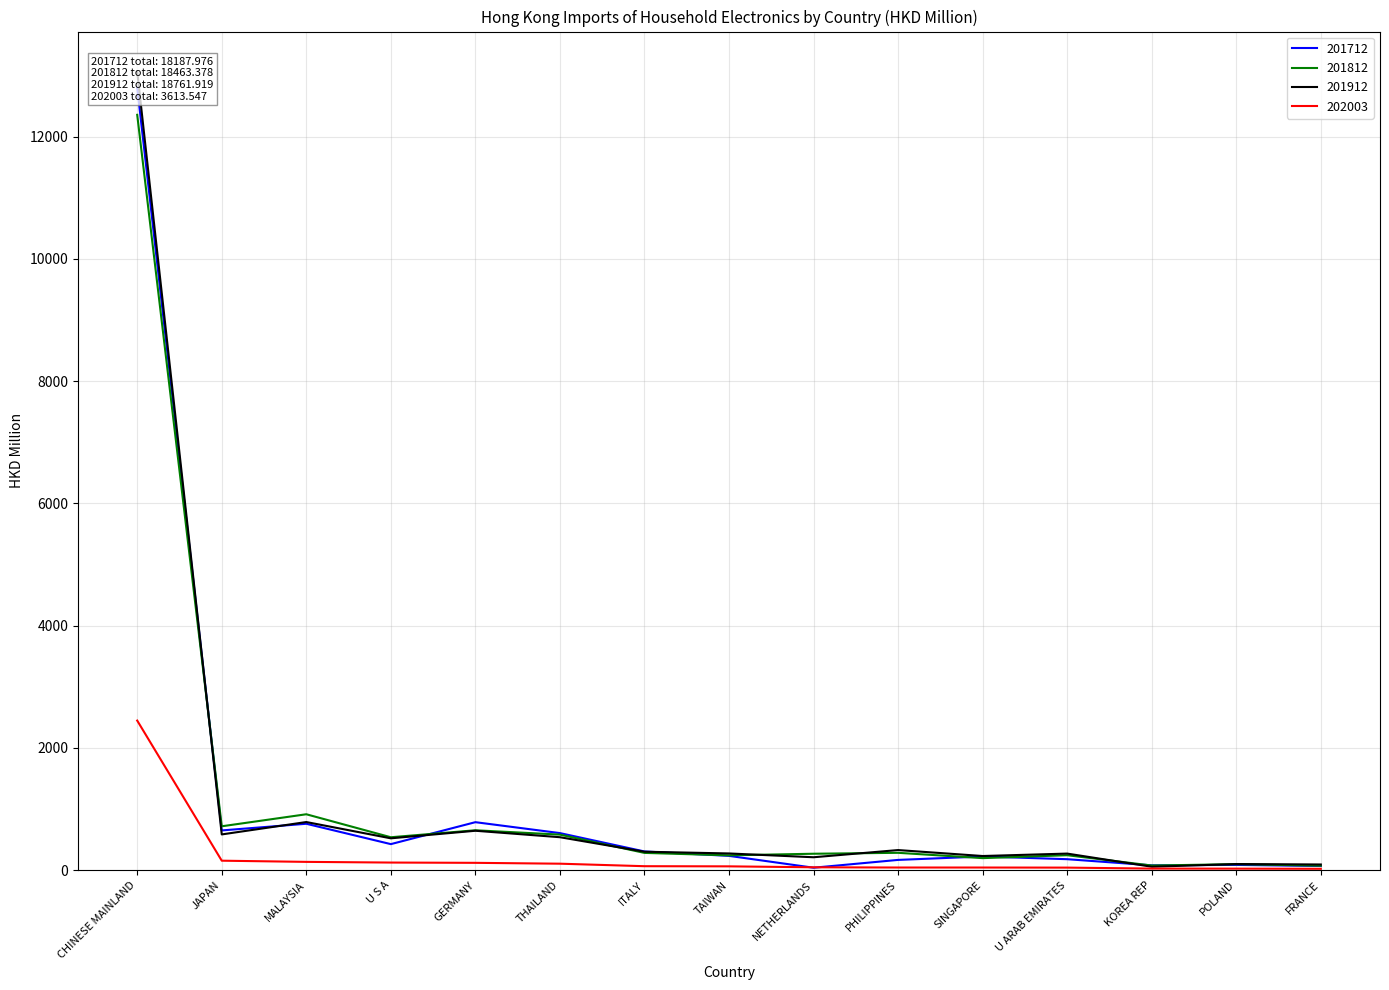

Which label corresponds to the smallest value in the chart?

FRANCE